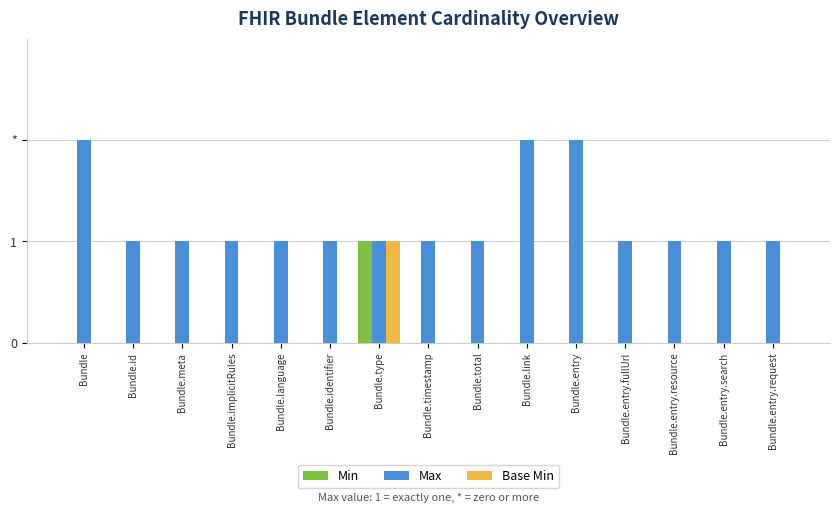

What is the total value across all series at Bundle.implicitRules?

1